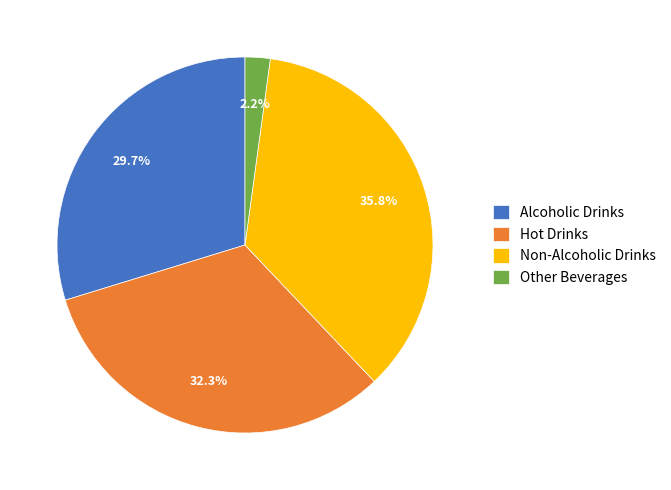

To the nearest percent, what portion does Alcoholic Drinks represent?

30%